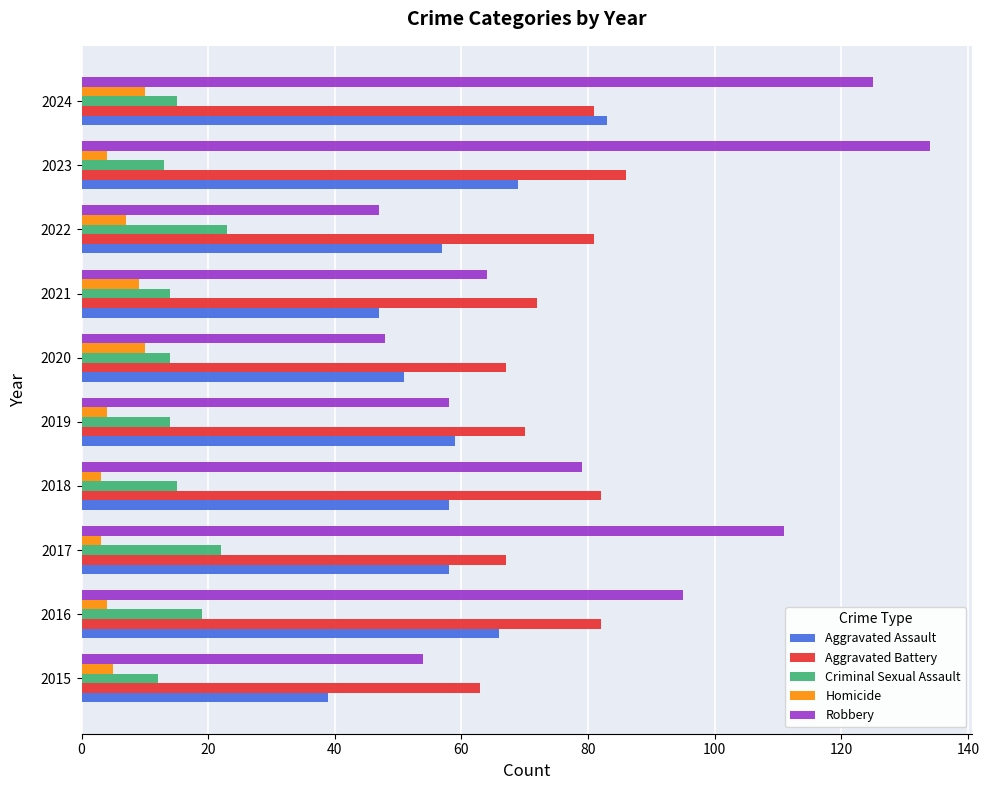

What is the spread (max minus min) of values at 2016?

91